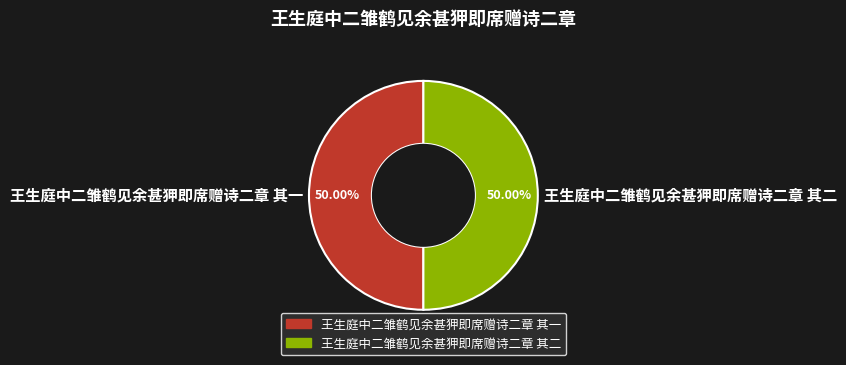

How many slices are in this pie chart?

2